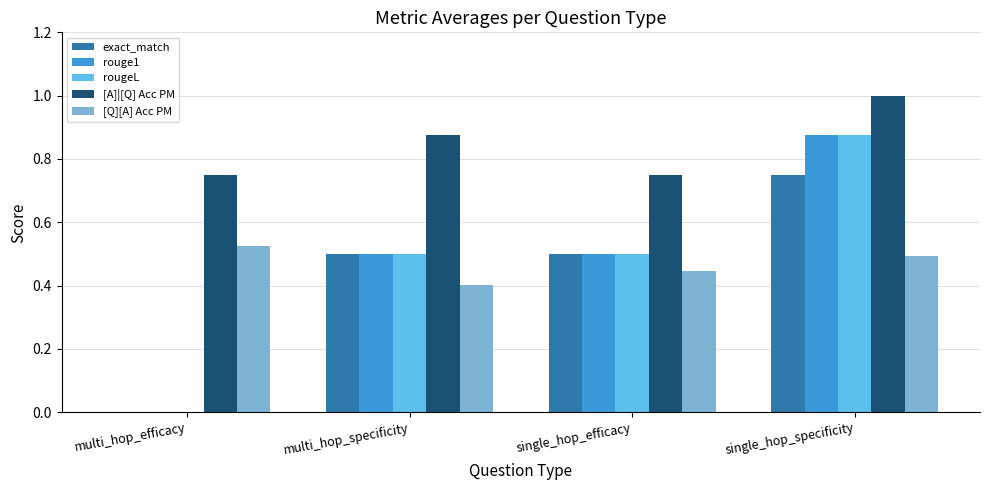

The value of rougeL at single_hop_efficacy is 0.3. True or false?

False